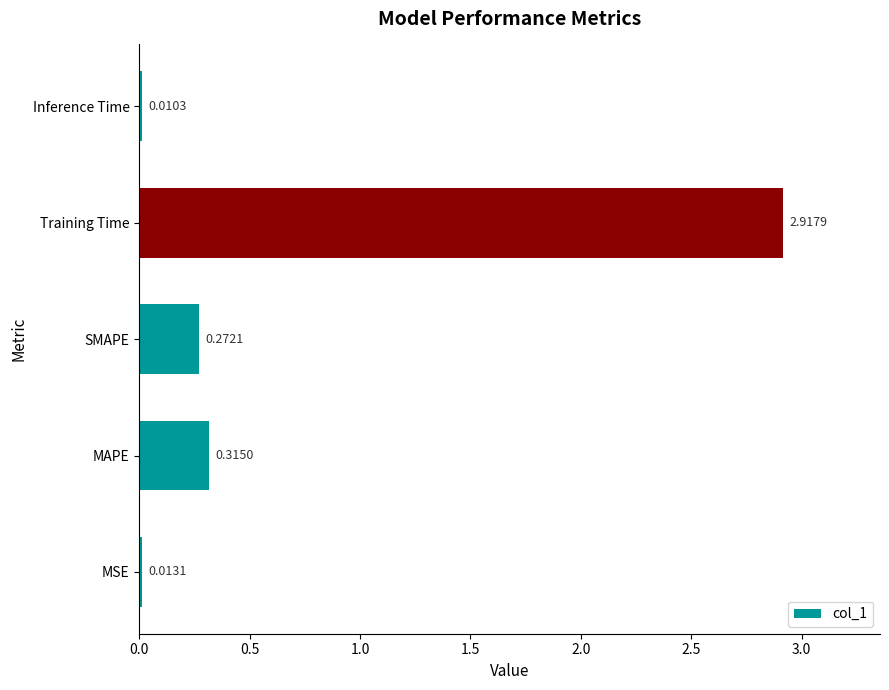

What is the average value?

0.7